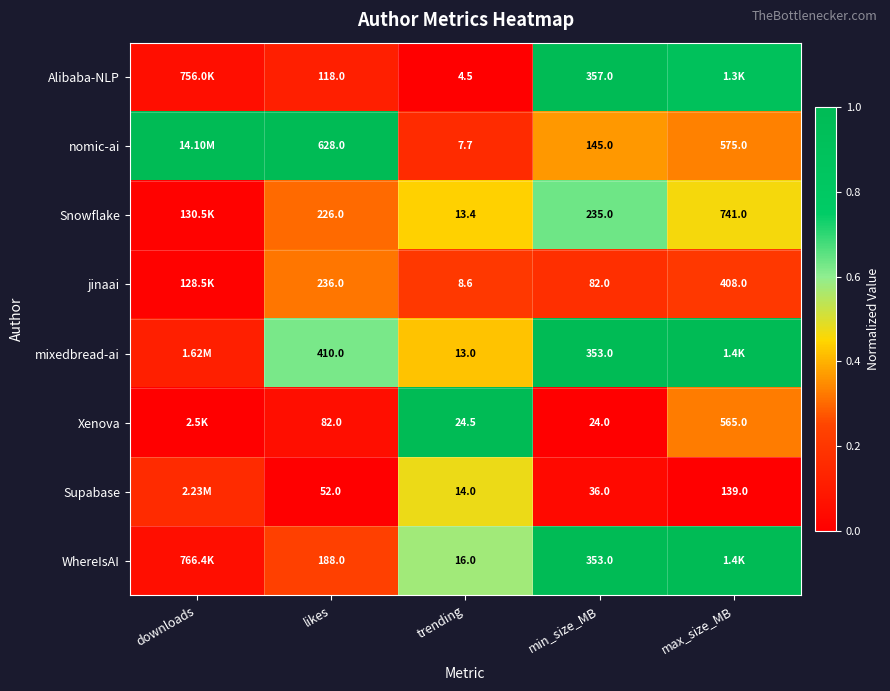

Which series changed the most between likes and trending?

nomic-ai